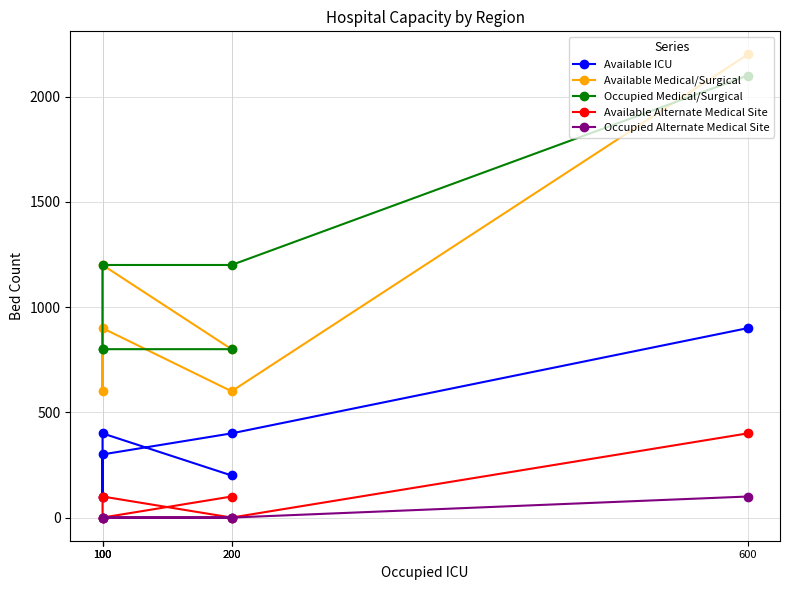

What is the value of the Available Medical/Surgical point at the 5th from the left?

900